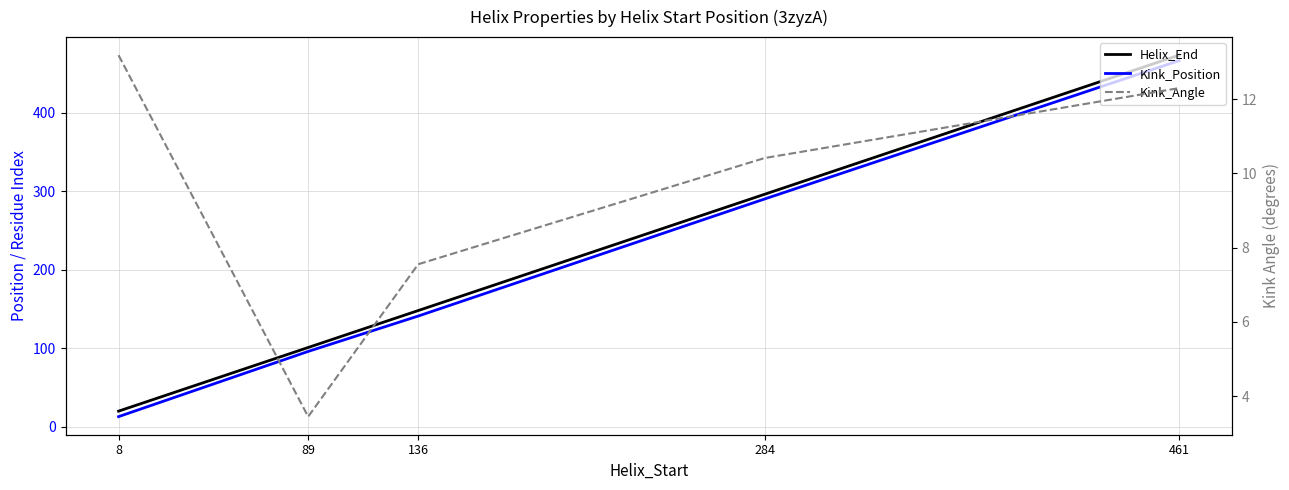

What is the maximum value for Kink_Angle?

13.2